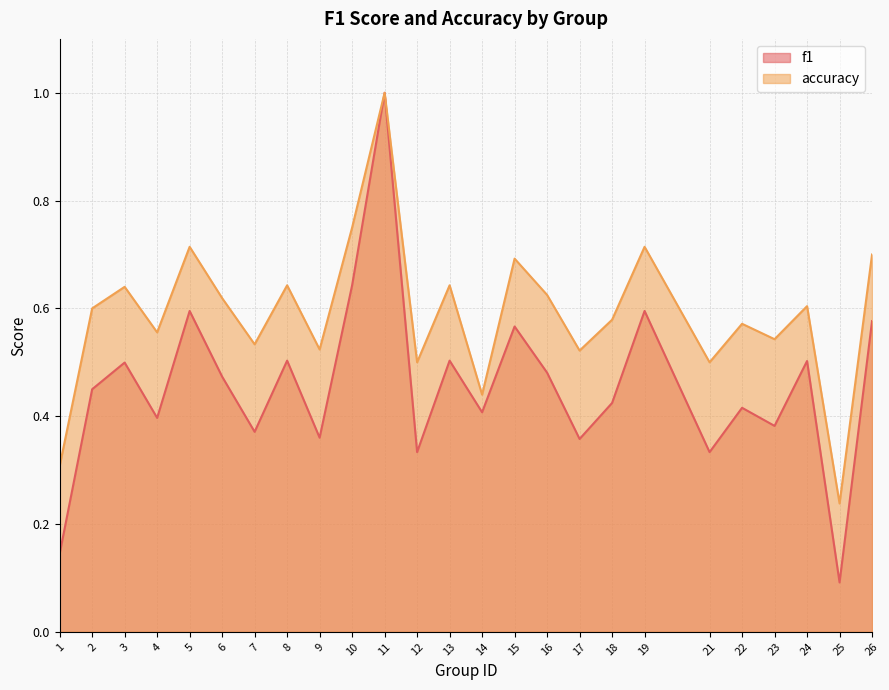

True or false: f1 and accuracy cross at least once.

False